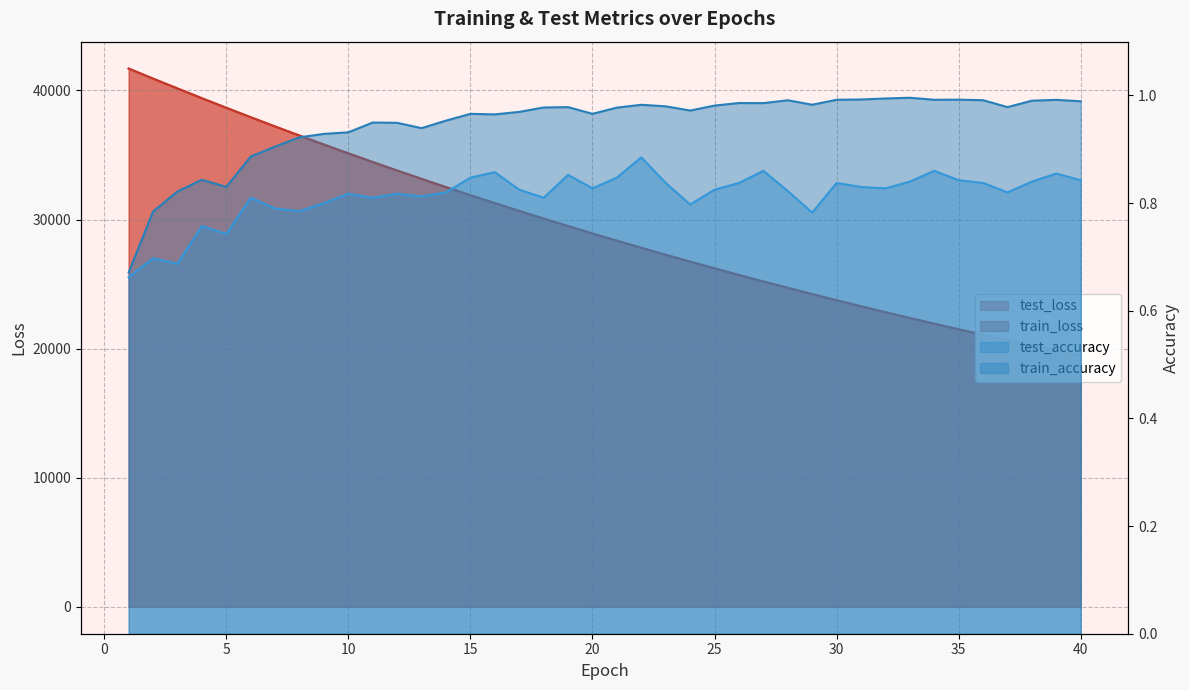

Is the value of train_accuracy at 34 greater than the value of test_loss at 35?

No